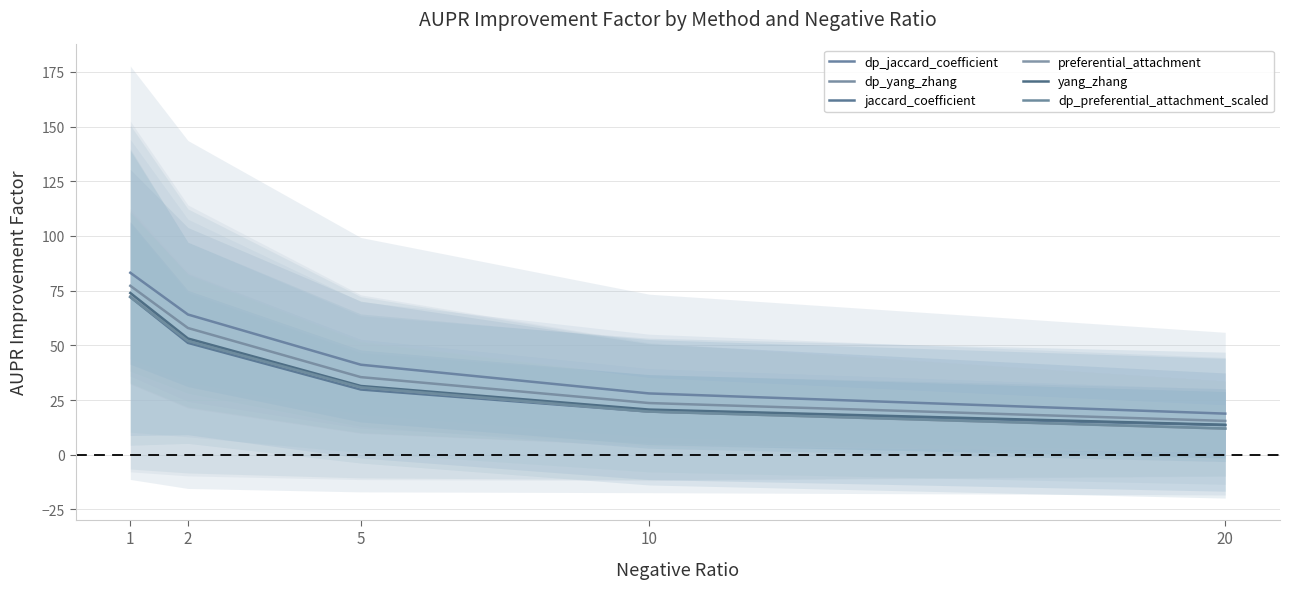

What is the sum of all jaccard_coefficient values?

186.3